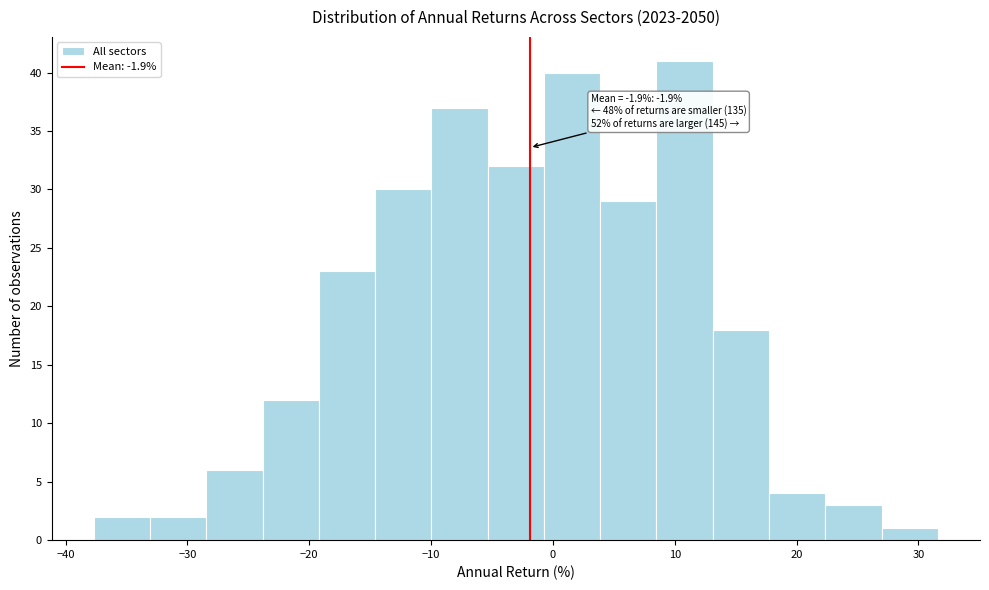

Which range on the x-axis has the tallest bar?

8 to 13